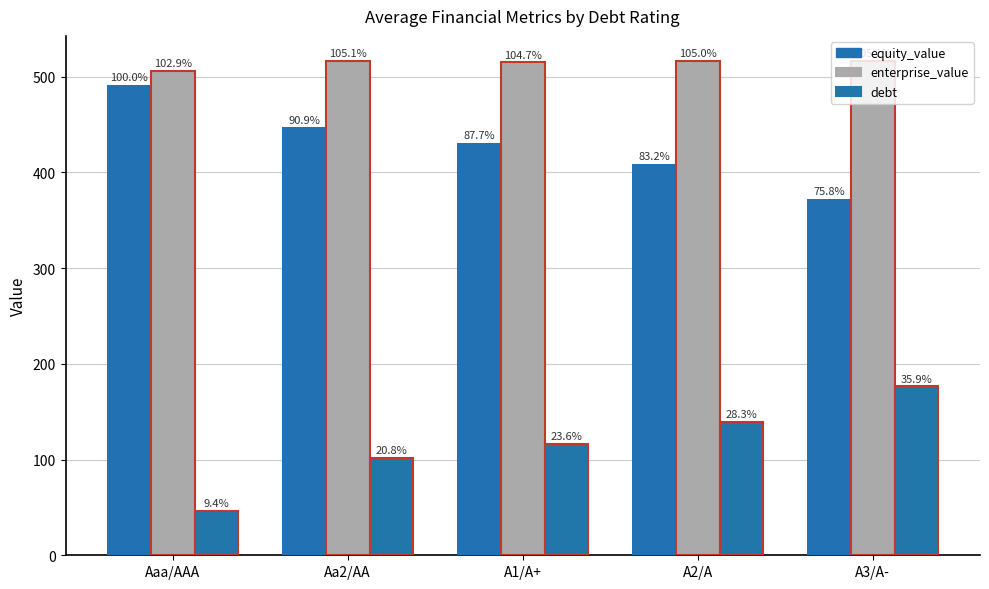

How many bars are there in total?

15